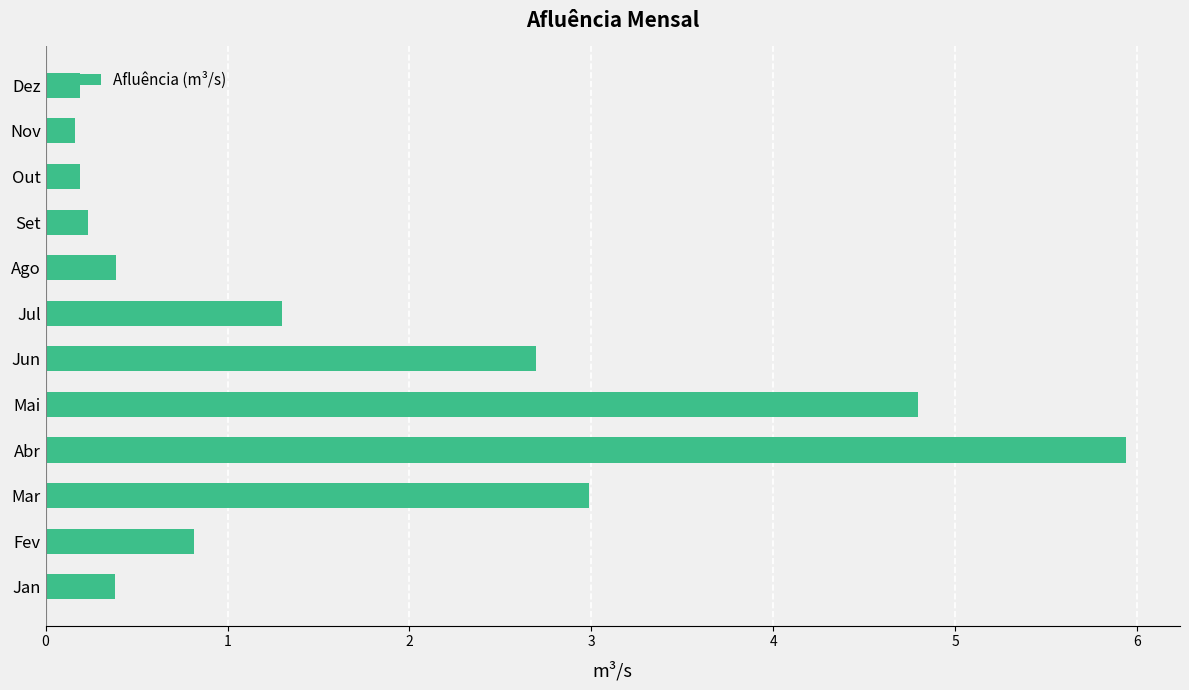

What is the sum of all values?

20.1